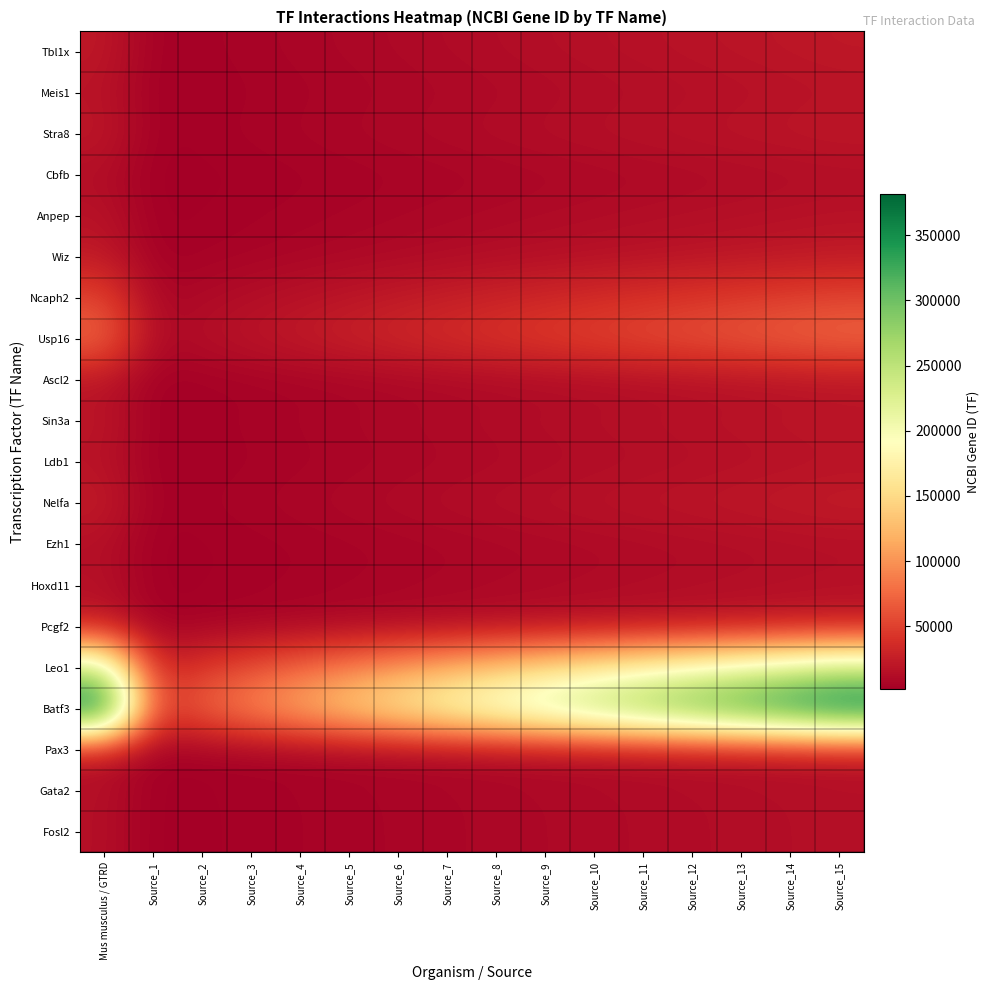

Which series has the widest spread of values?

Batf3